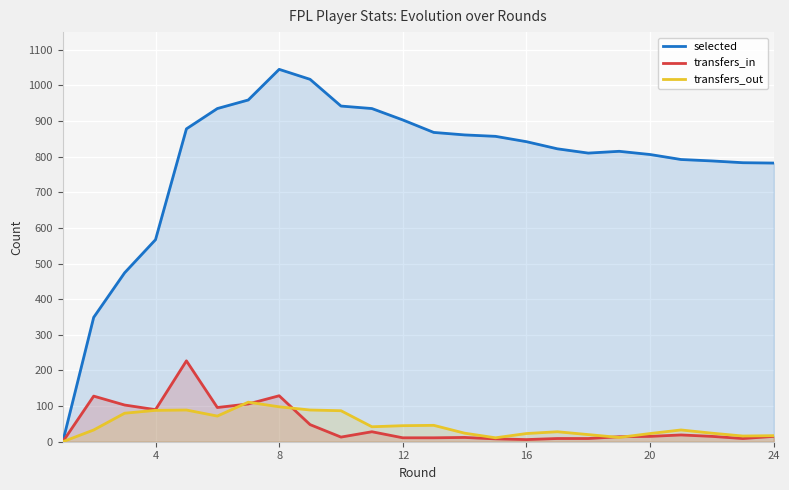

At which category is the sum across all series the highest?

8